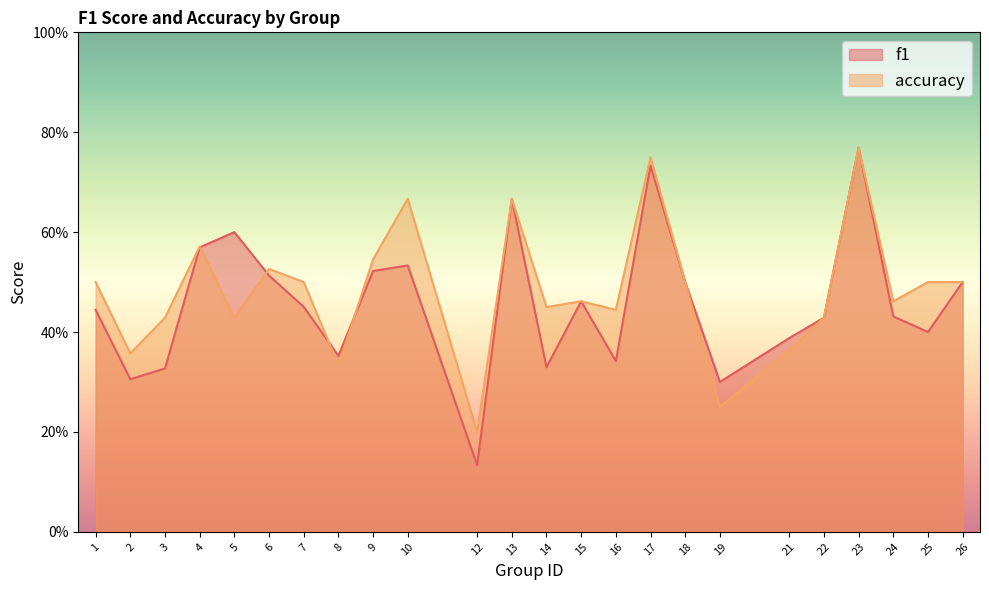

Does the chart have visible grid lines?

No